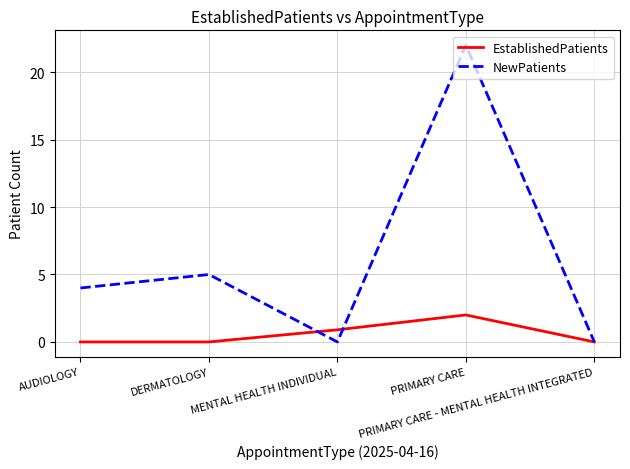

Rank the series by their average value, from highest to lowest.

NewPatients, EstablishedPatients